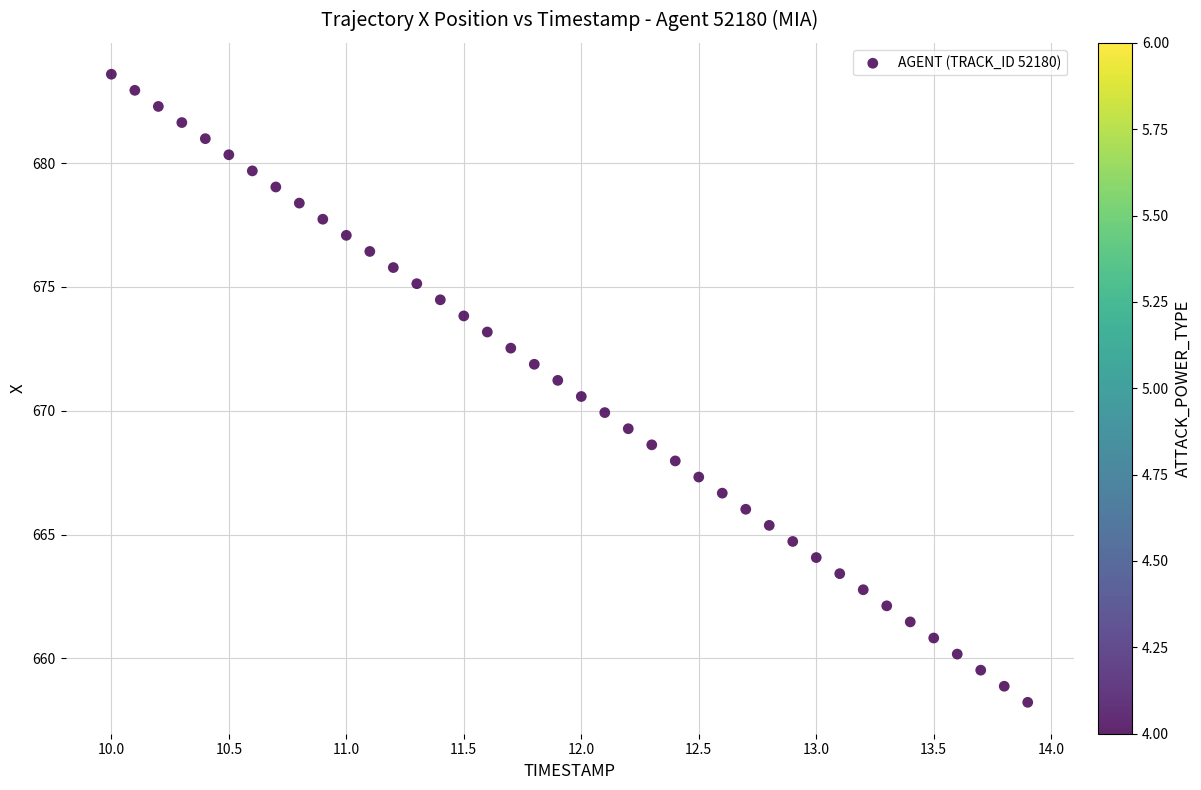

What is the range of X values (max minus min)?

3.9